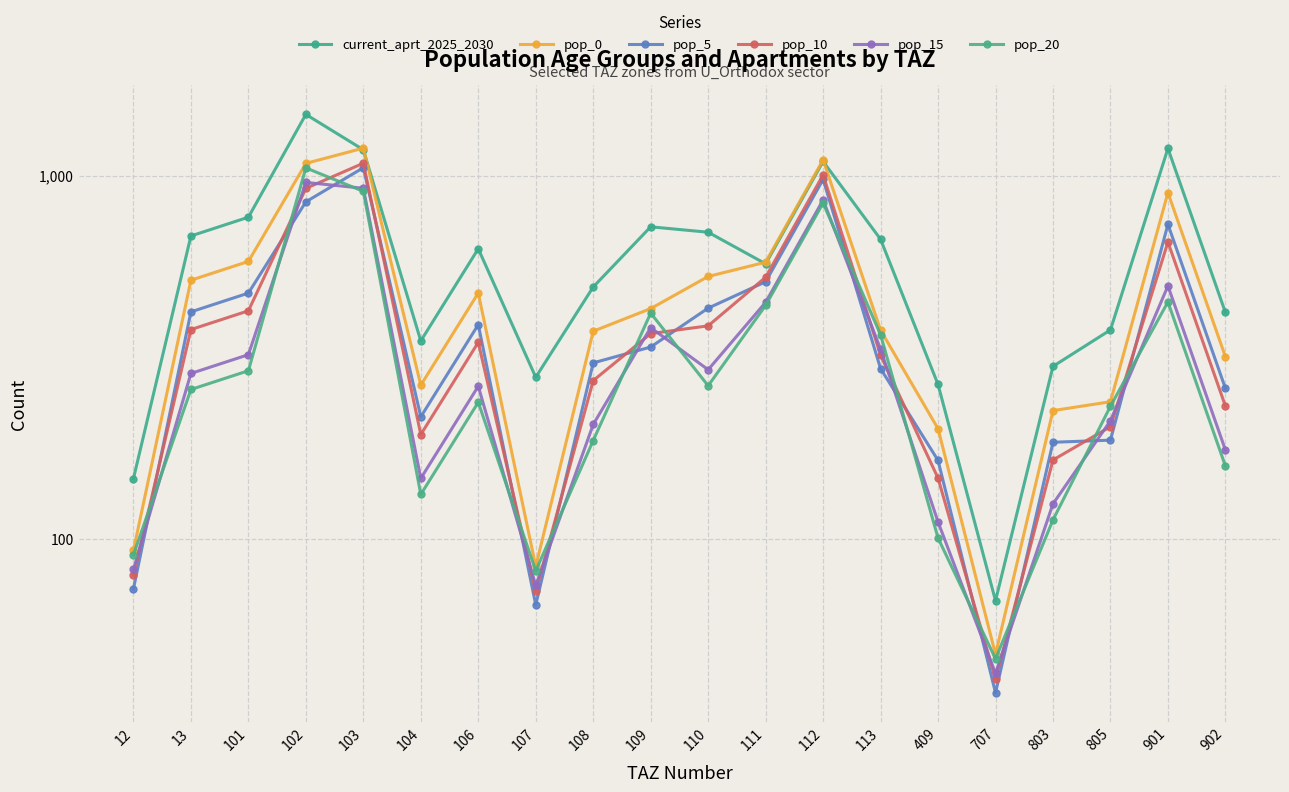

True or false: pop_0 and pop_10 intersect in this chart.

False